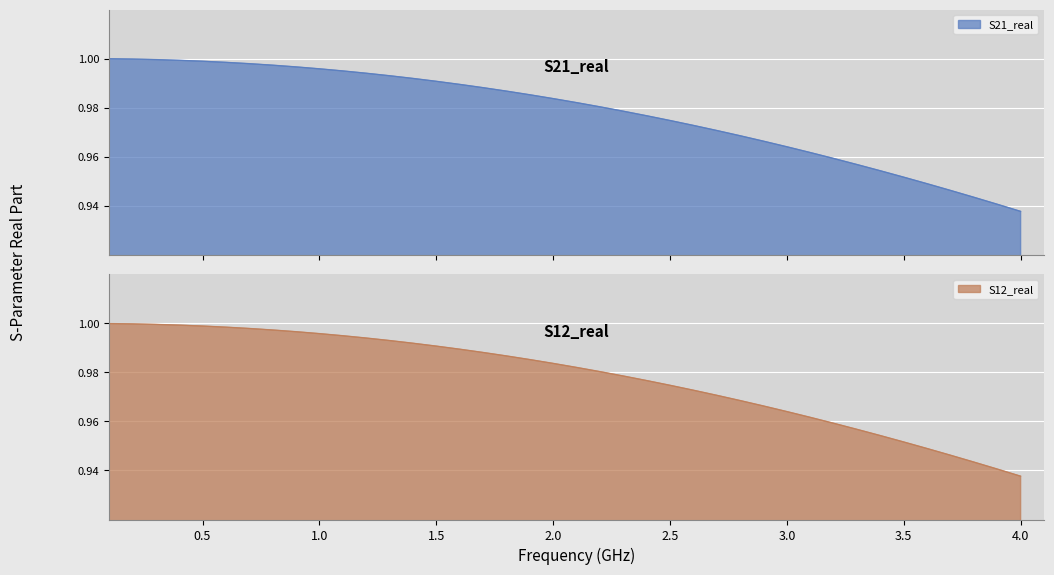

At which label is S12_real closest to 0?

4.0